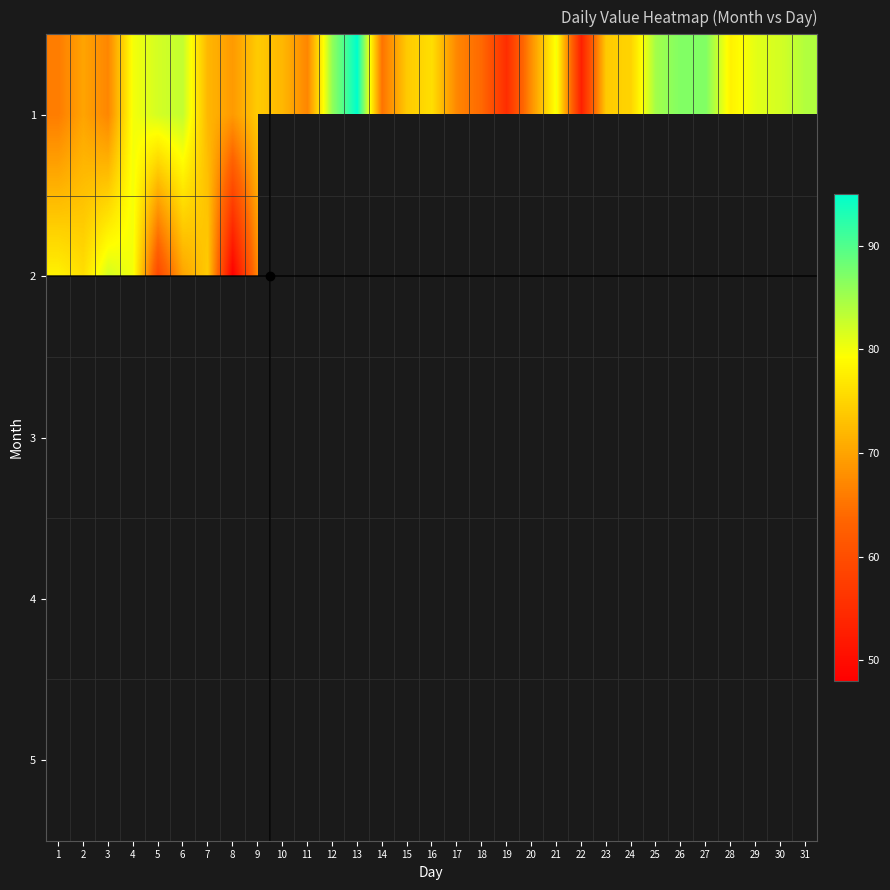

At how many categories does at least one series exceed 55?

29